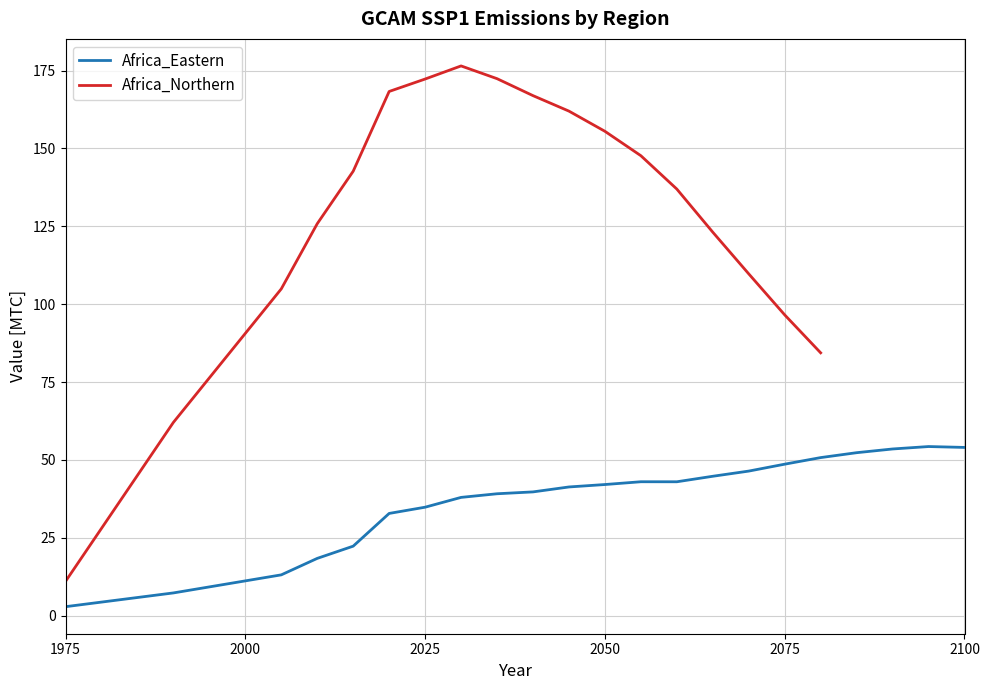

True or false: the data shows 53.0 at 2030.

False